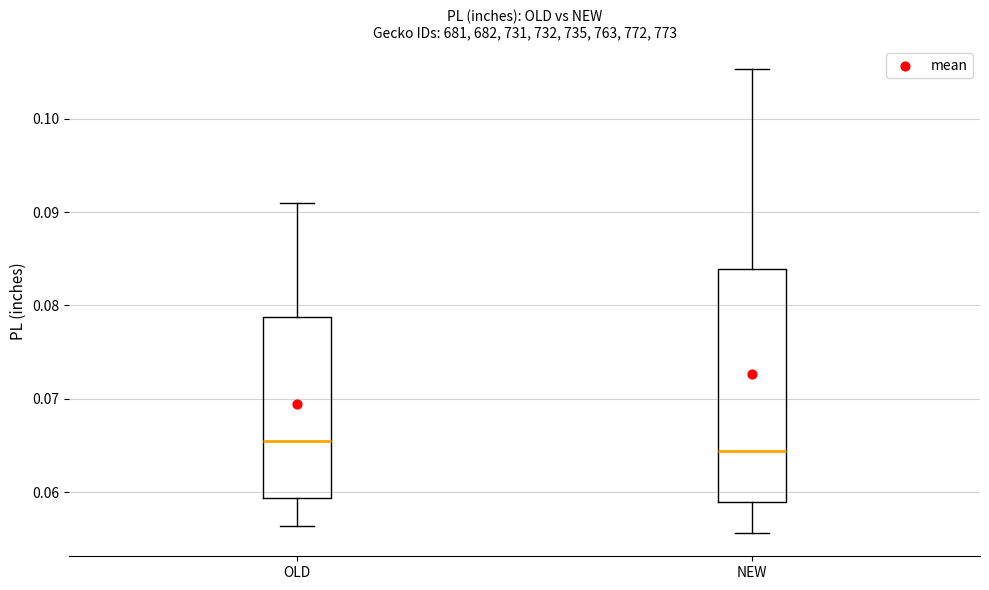

Reading left to right, transcribe this box plot: for each box, give where its median line is, the range the box spans, and where its two whiskers end, as read against the y-axis. The values are not printed on the chart, so give them approximately, as read against the axis.

OLD: median 0.065, box 0.059 to 0.079, whiskers 0.056 to 0.091
NEW: median 0.064, box 0.059 to 0.084, whiskers 0.056 to 0.105